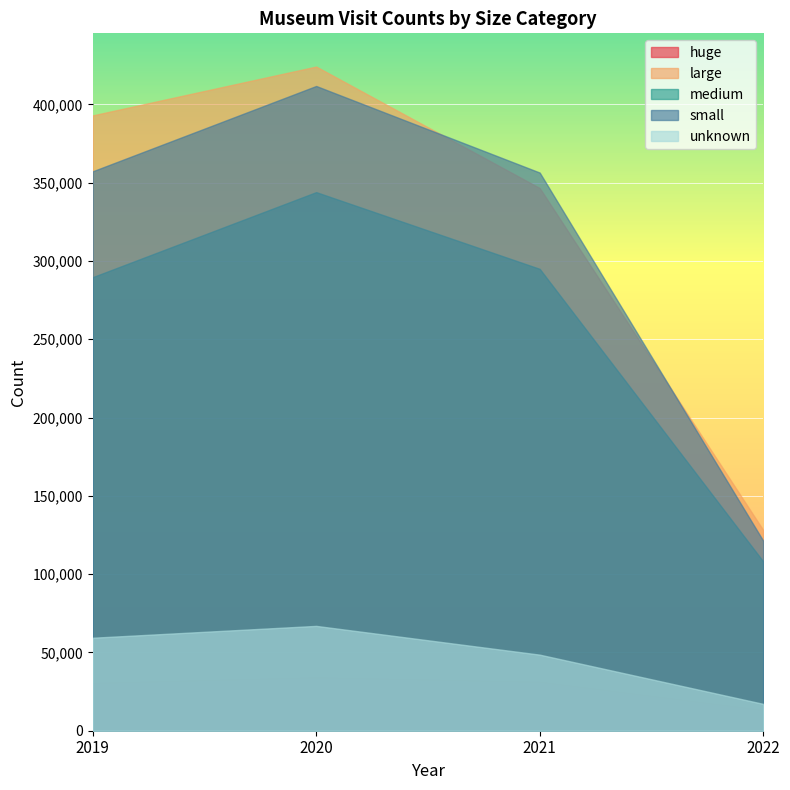

True or false: medium and small cross at least once.

False